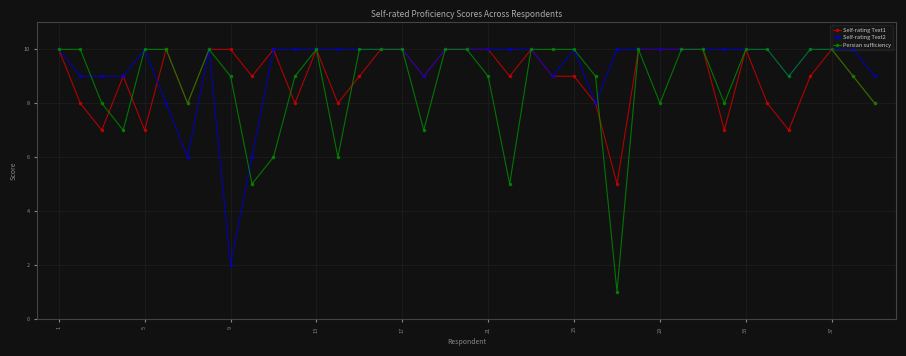

Which series has the largest range (max minus min)?

Persian sufficiency